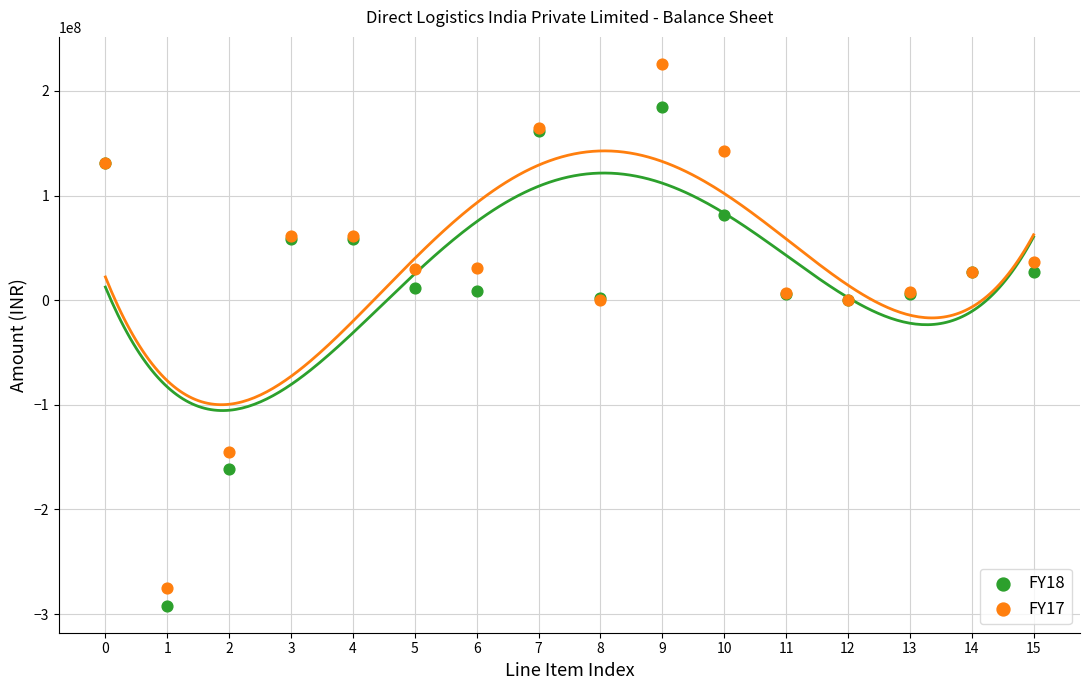

Which series reaches the maximum Y coordinate?

FY17